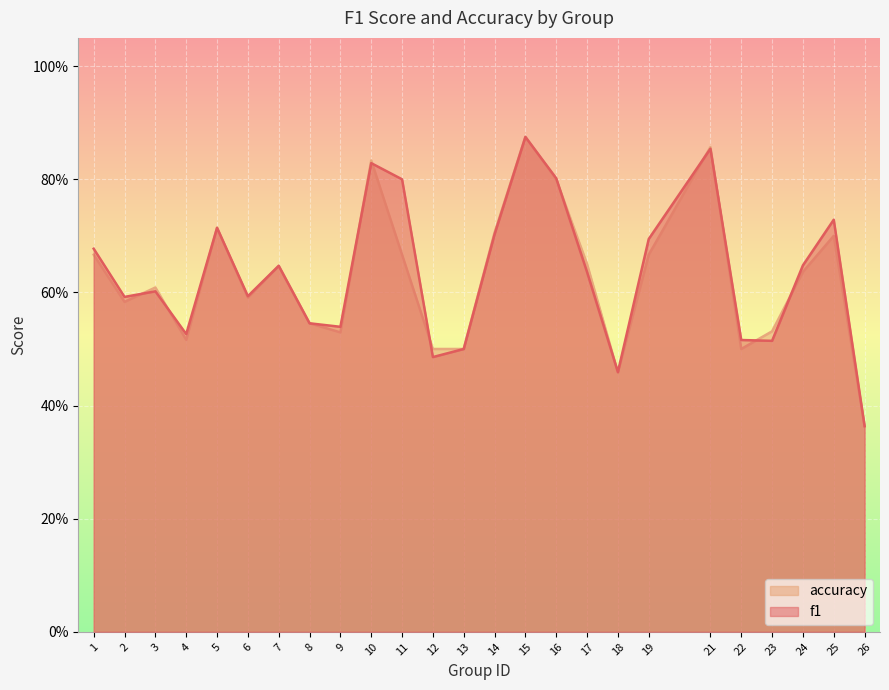

How many lines are shown in the chart?

2